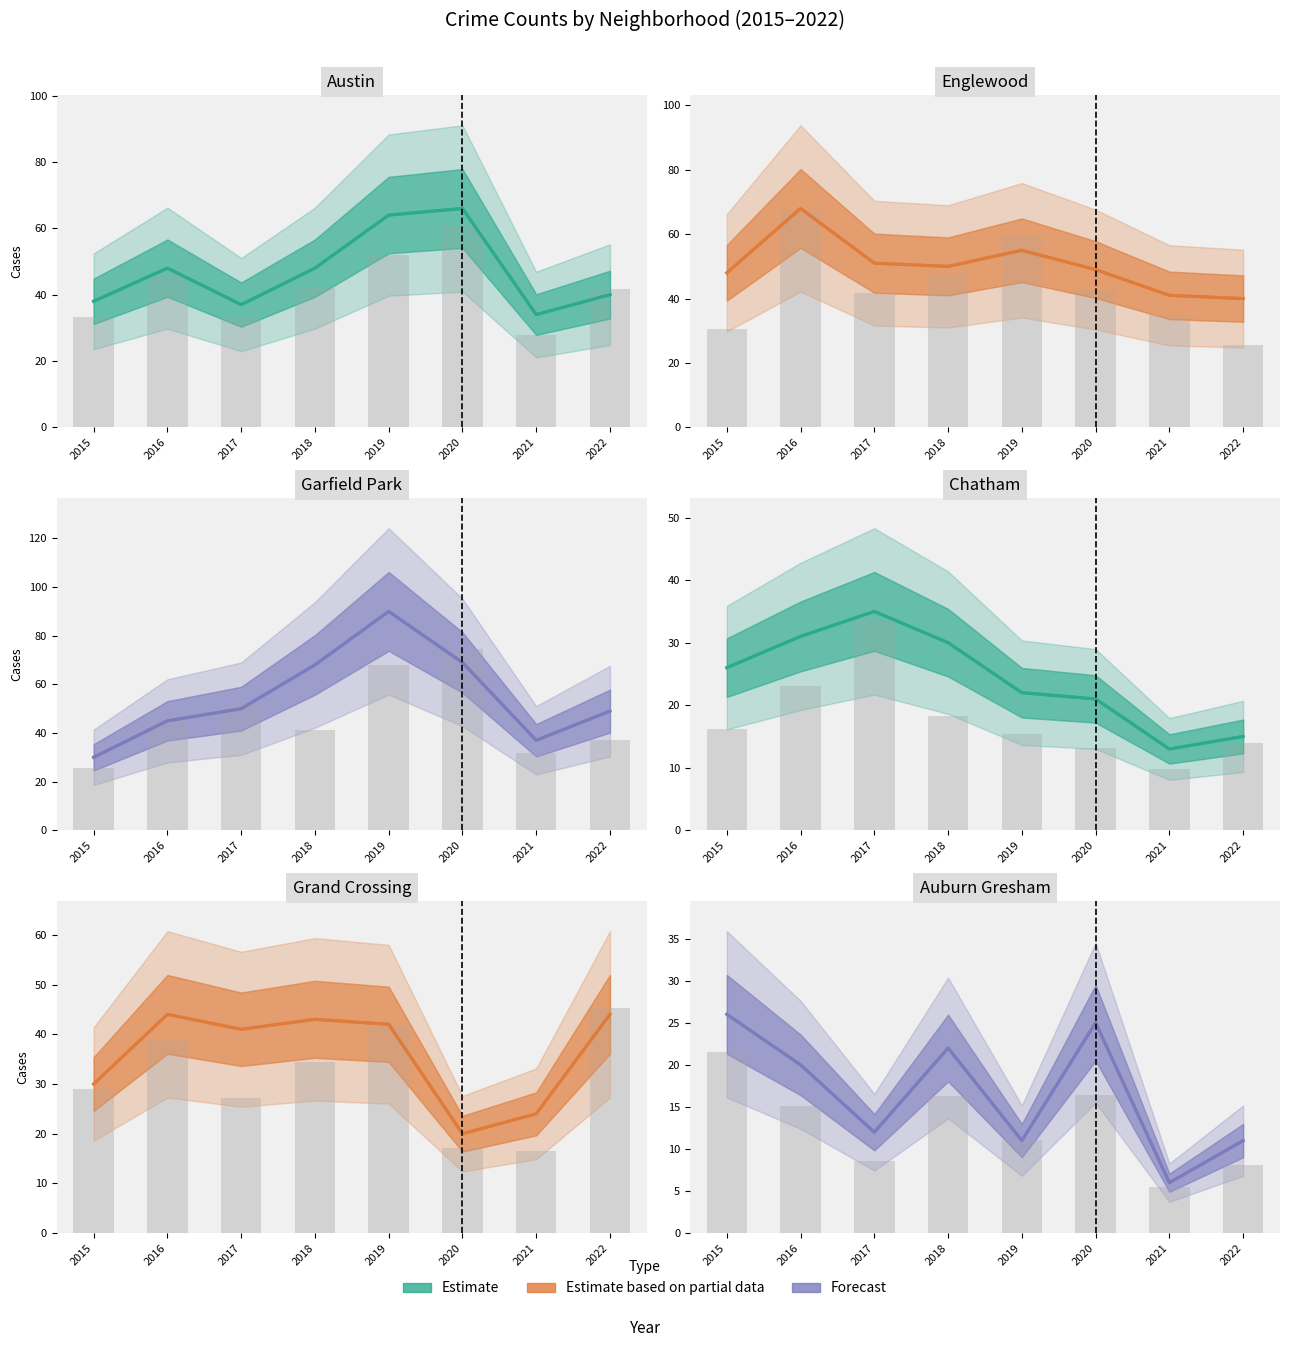

How many categories are shown in the chart?

8